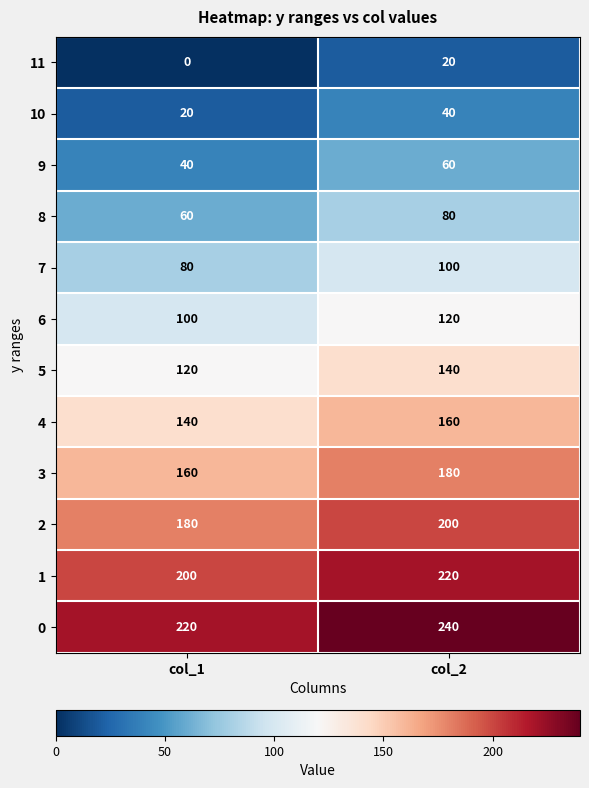

What is the sum of the 1 values at col_1 and col_2?

420